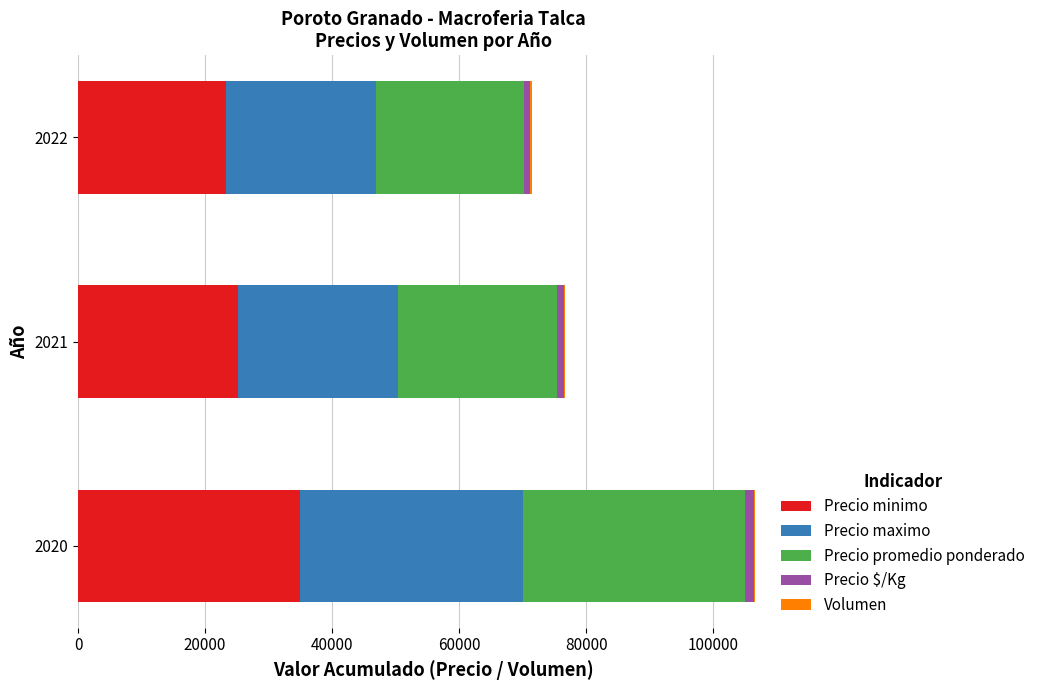

At which category is the sum across all series the highest?

2020